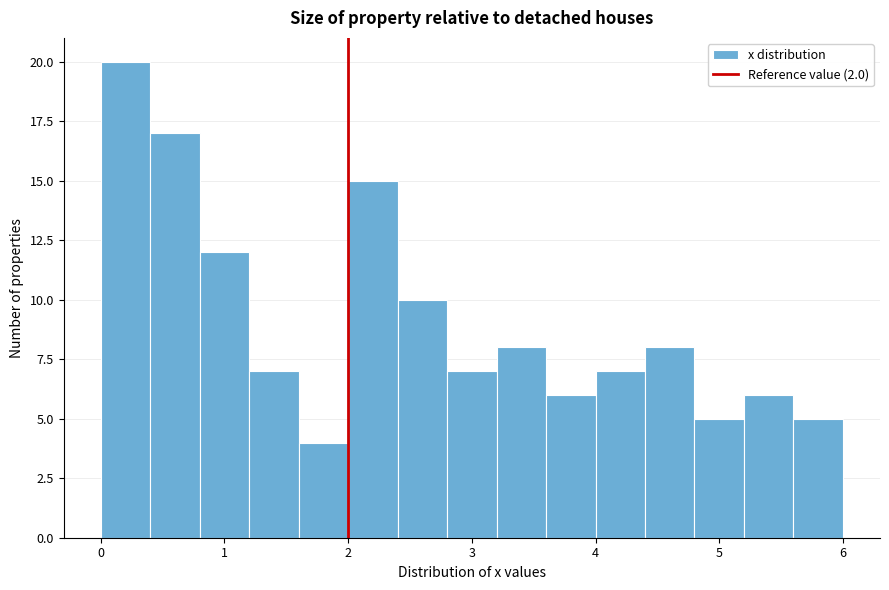

Reading left to right, transcribe this chart: for each bar, give the range it covers on the x-axis and its height. The values are not printed on the chart, so give them approximately, as read against the axis.

0.0 to 0.4: 20
0.4 to 0.8: 17
0.8 to 1.2: 12
1.2 to 1.6: 7
1.6 to 2.0: 4
2.0 to 2.4: 15
2.4 to 2.8: 10
2.8 to 3.2: 7
3.2 to 3.6: 8
3.6 to 4.0: 6
4.0 to 4.4: 7
4.4 to 4.8: 8
4.8 to 5.2: 5
5.2 to 5.6: 6
5.6 to 6.0: 5